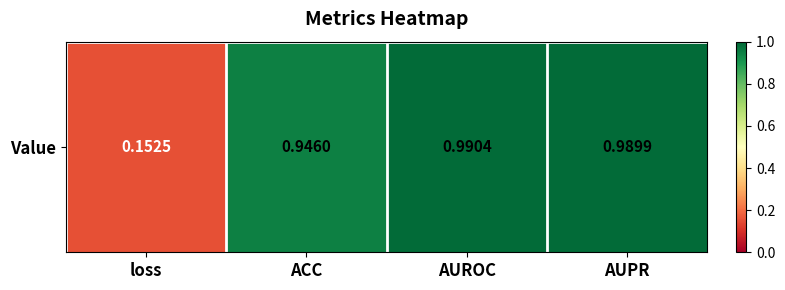

True or false: the data shows 0.2 at loss.

True